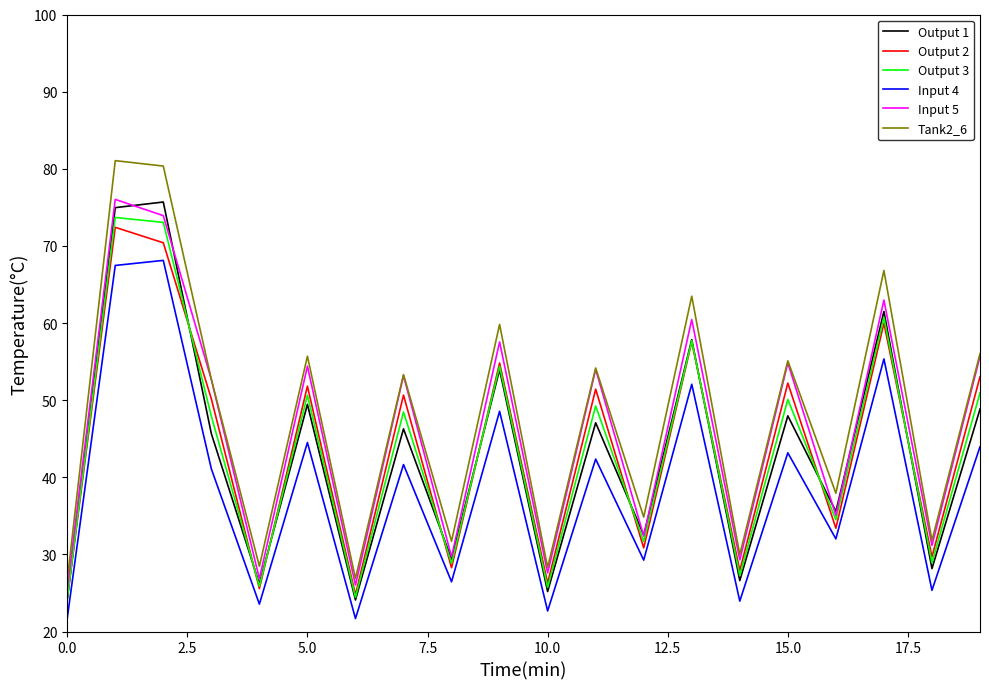

What is the minimum value for Output 3?

24.2